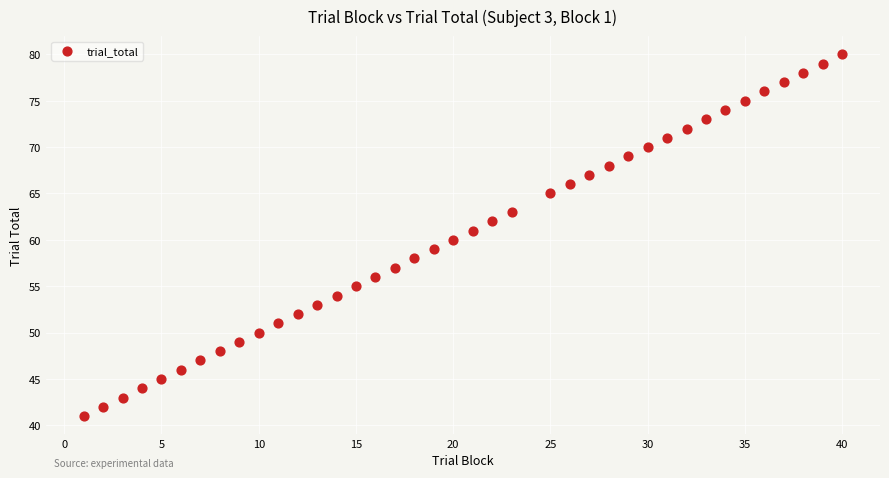

What is the range of X values (max minus min)?

39